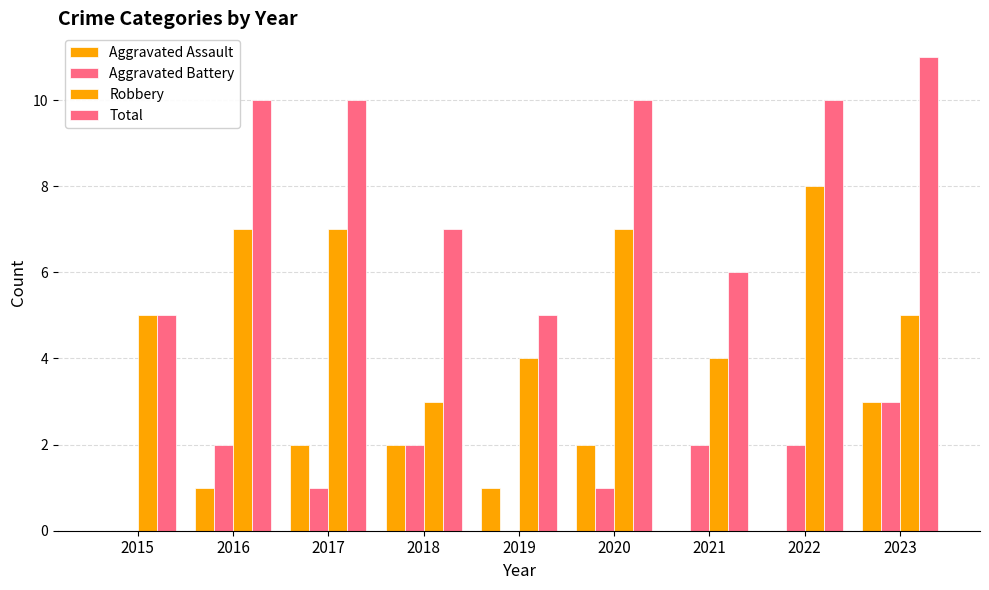

Which category has the lowest value across all series?

2015